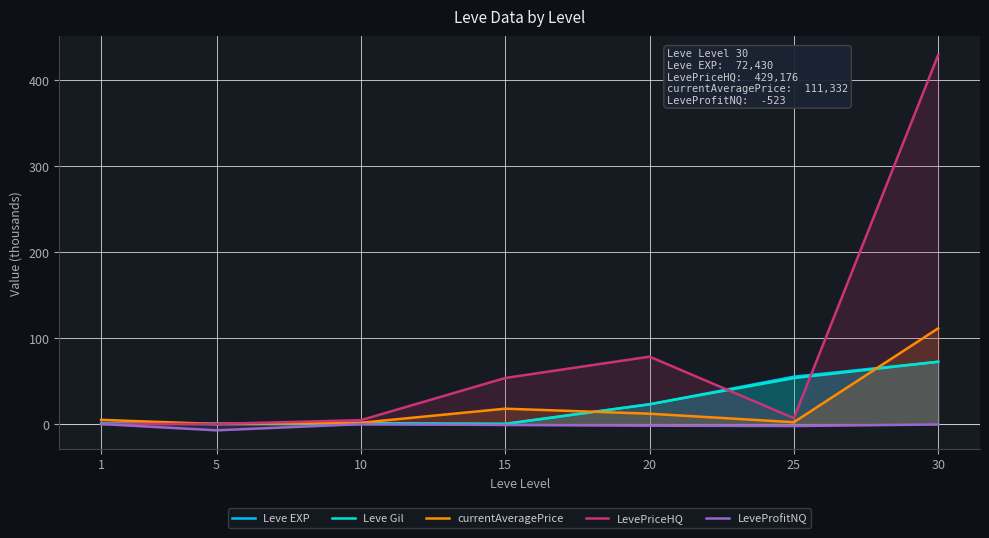

What is the difference between the highest and lowest values at 5?

7.6